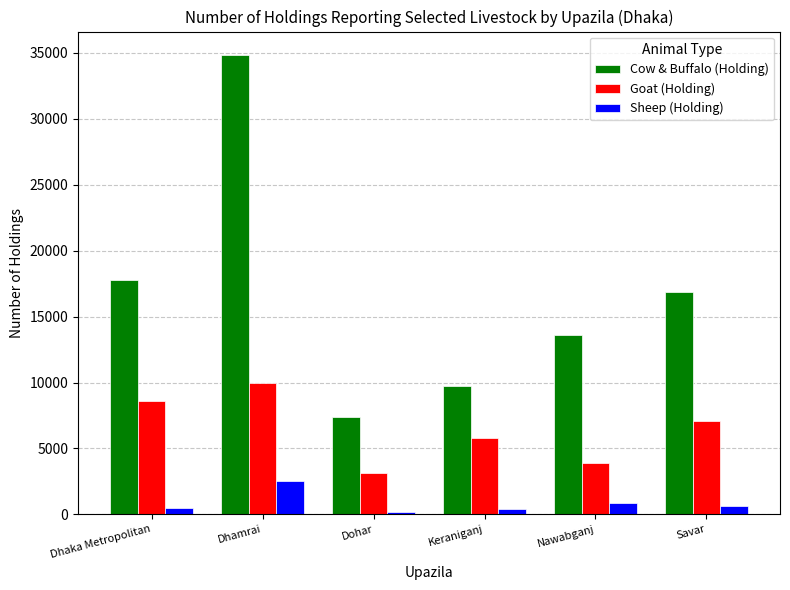

True or false: Sheep (Holding) has a value of 934 at Dhamrai.

False